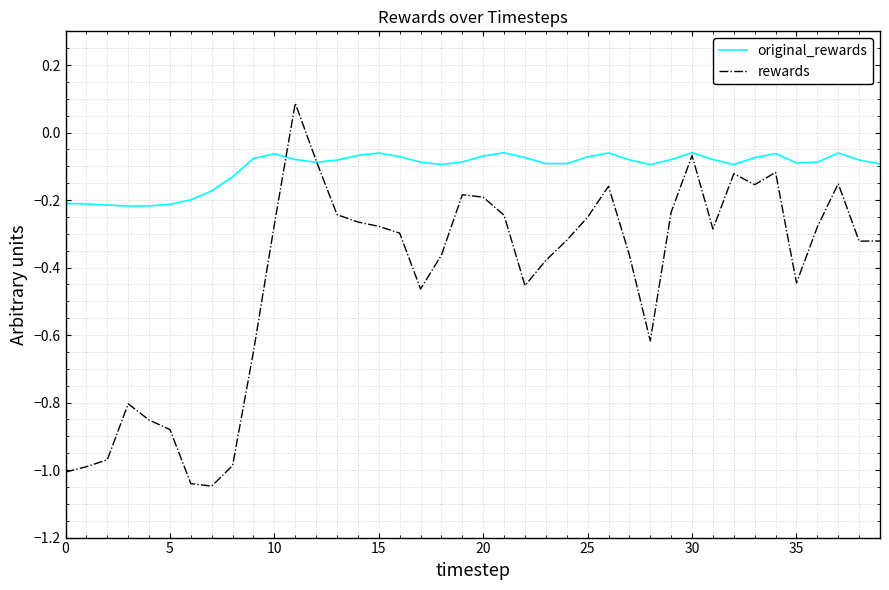

List the series in order of their peak value, highest first.

rewards, original_rewards